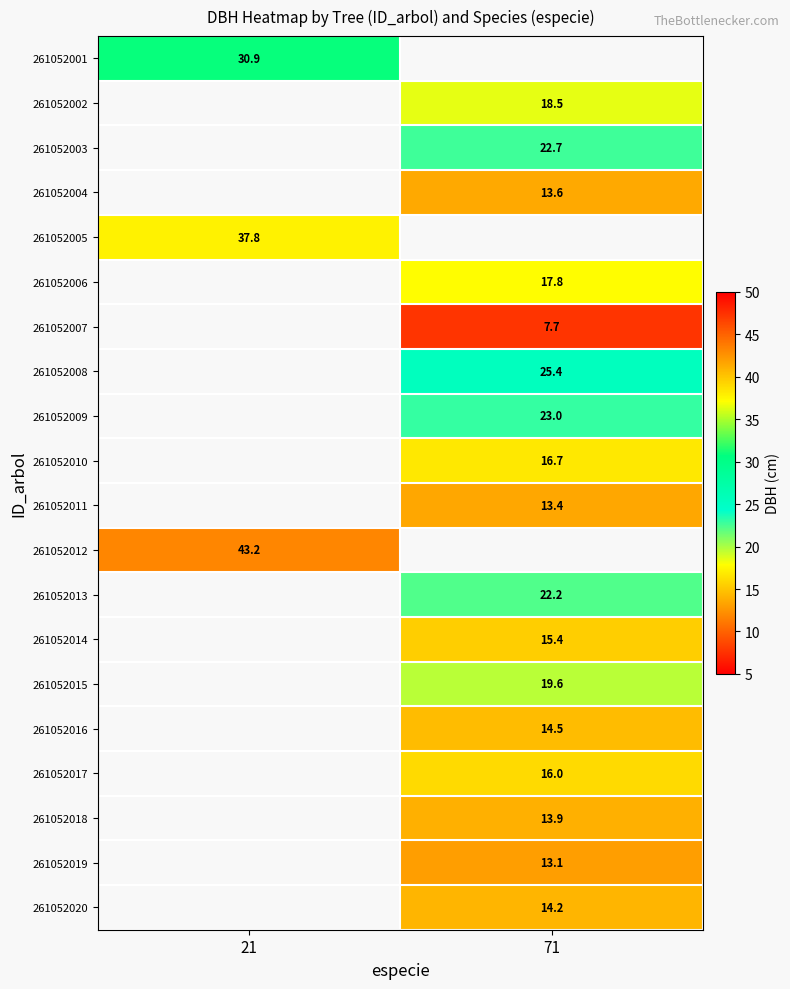

How many categories are shown in the chart?

2